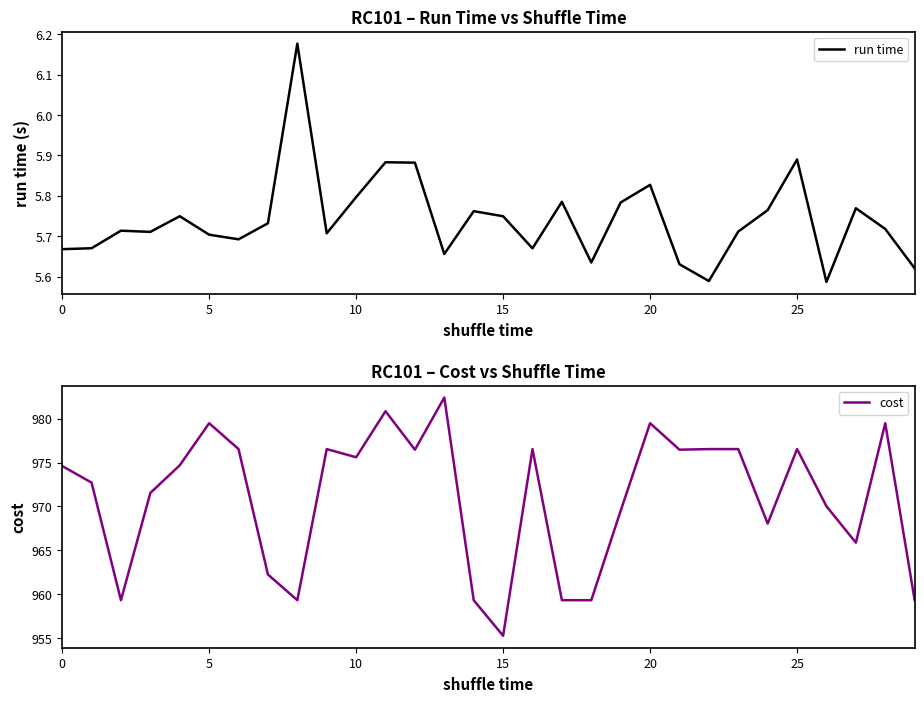

True or false: cost and run time intersect in this chart.

False